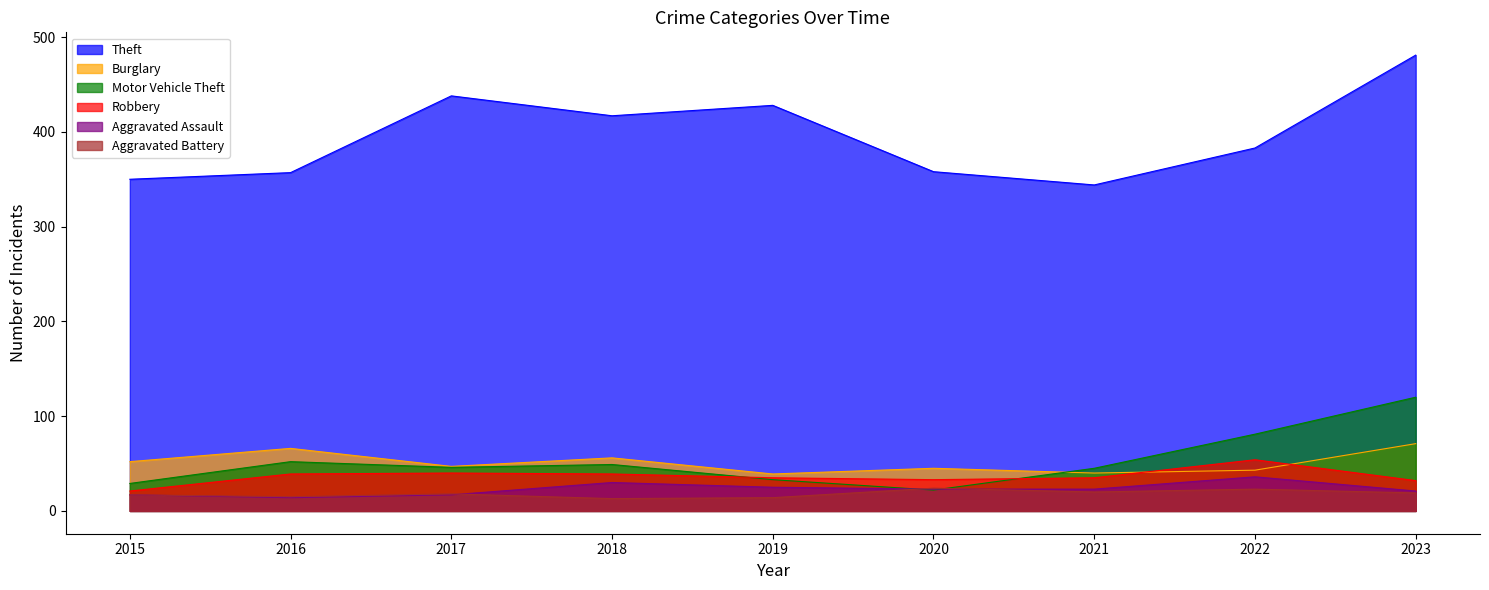

Reading left to right, list all the values displayed in this chart.

Theft: 350	357	438	417	428	358	344	383	481
Burglary: 52	66	47	56	39	45	40	43	71
Motor Vehicle Theft: 29	52	46	49	33	22	45	81	120
Robbery: 21	39	40	39	35	33	35	54	32
Aggravated Assault: 17	14	17	30	25	23	23	36	21
Aggravated Battery: 17	15	18	13	14	24	20	23	19